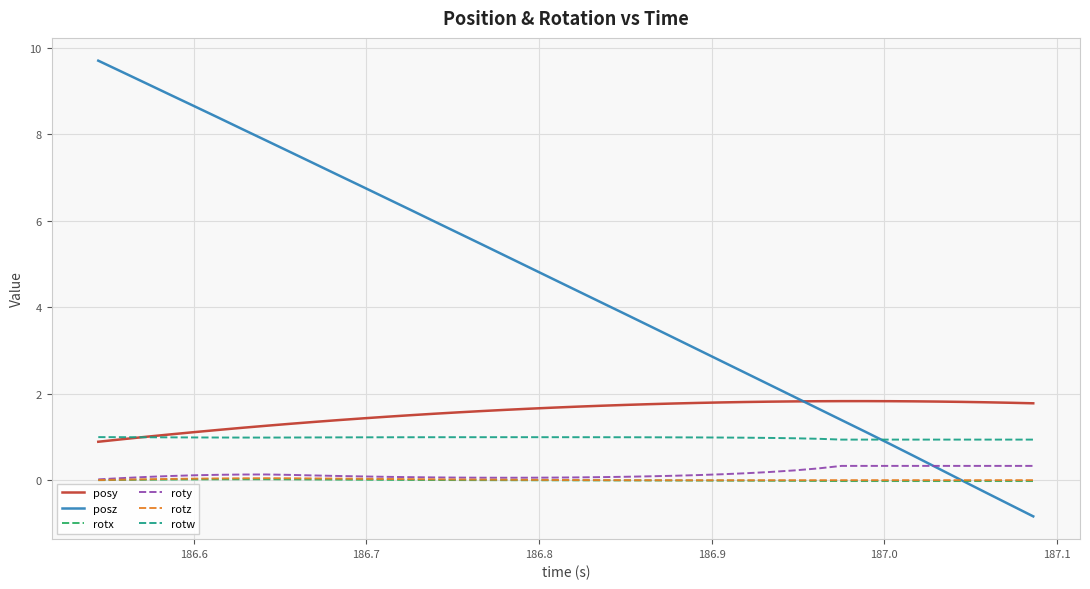

True or false: posy and roty intersect in this chart.

False